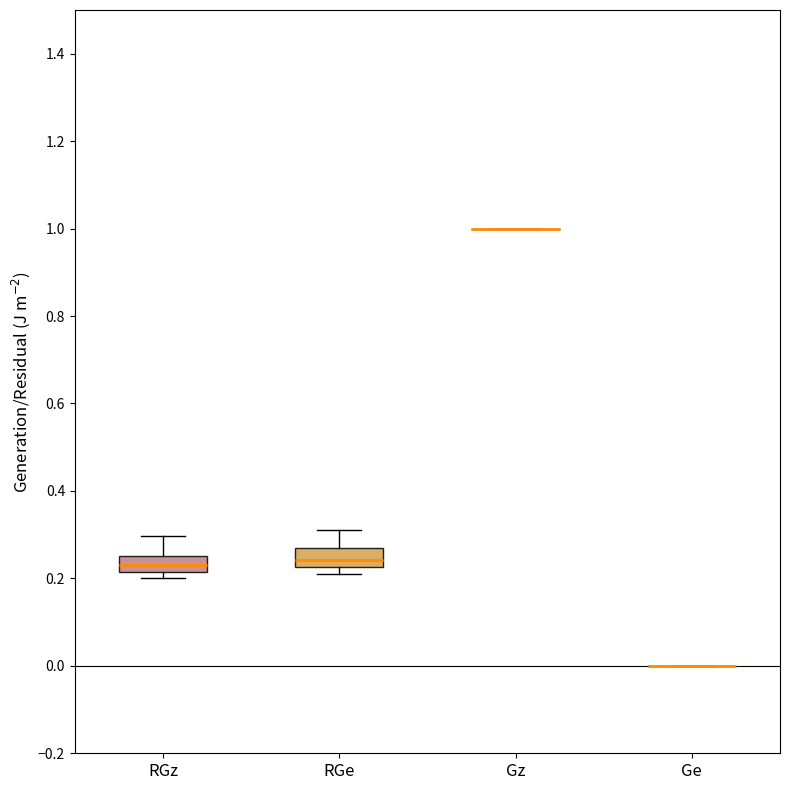

Reading left to right, transcribe this box plot: for each box, give where its median line is, the range the box spans, and where its two whiskers end, as read against the y-axis. The values are not printed on the chart, so give them approximately, as read against the axis.

RGz: median 0.22 (inside the box), box 0.22 to 0.26, whiskers 0.20 to 0.30
RGe: median 0.24, box 0.22 to 0.26, whiskers 0.22 (just below the box's lower edge) to 0.32
Gz: box collapsed to a line at 1.00, whiskers 1.00 to 1.00
Ge: box collapsed to a line at 0.00, whiskers 0.00 to 0.00